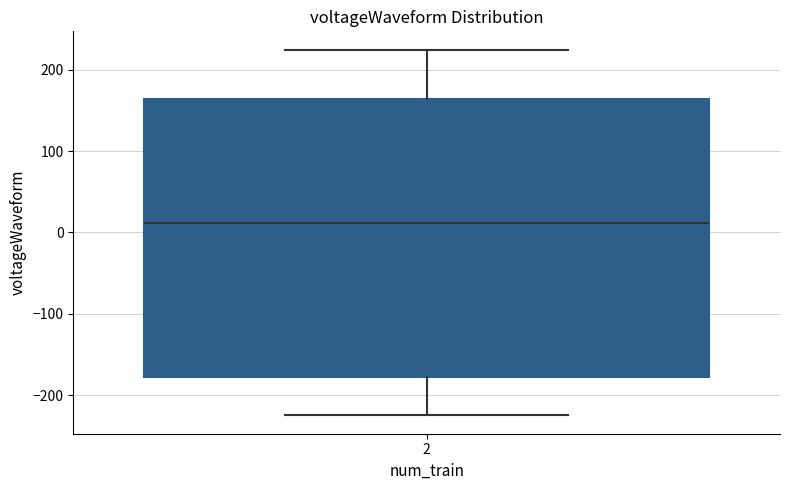

Where is the upper edge of the box at x = 2 on the y-axis? The values are not printed on the chart, so give them approximately, as read against the axis.

160